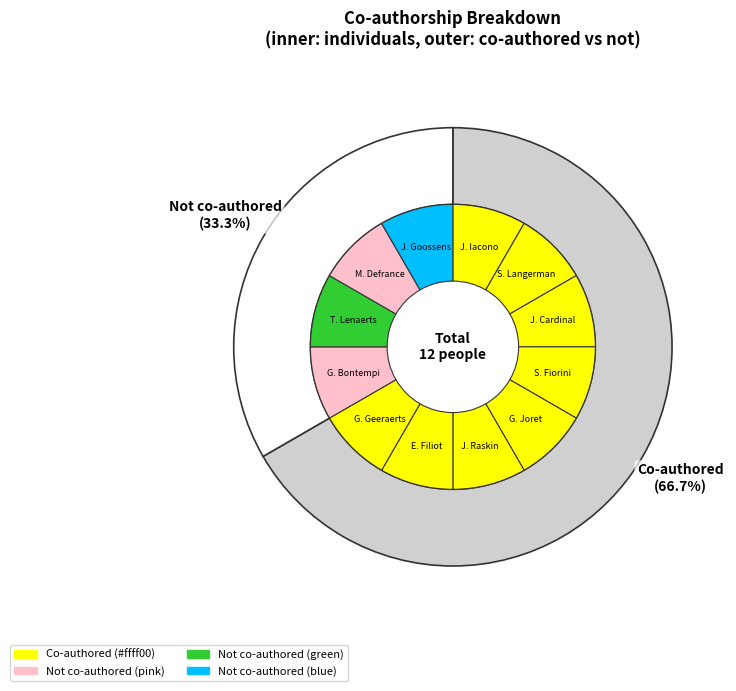

Does any single category account for the majority?

No